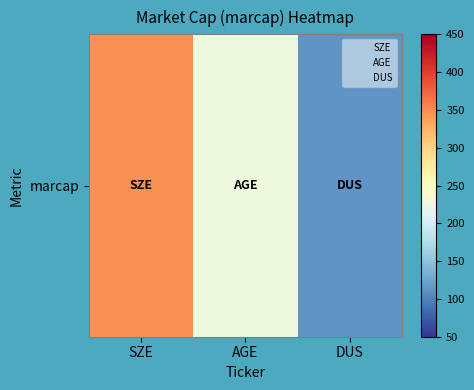

What is the sum of the values at DUS and SZE?

461